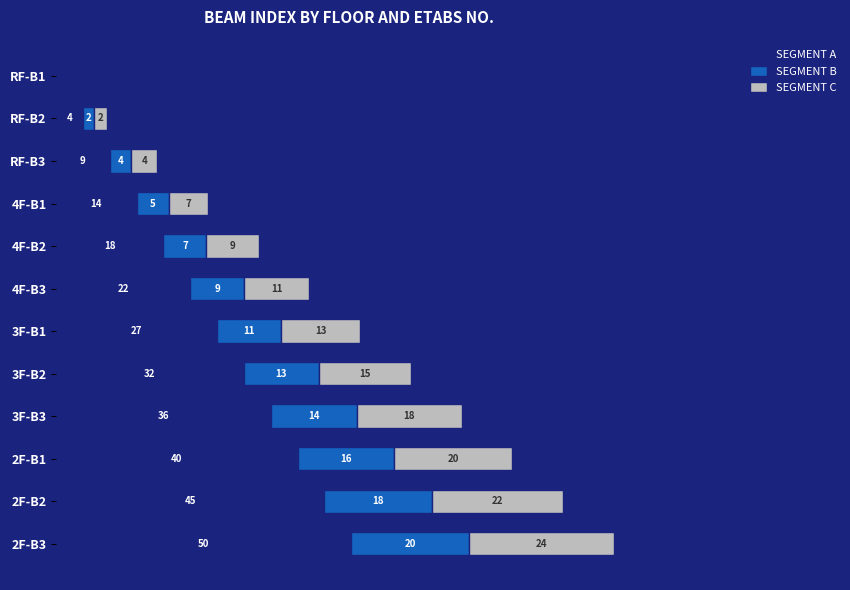

Which series has the widest spread of values?

SEGMENT A